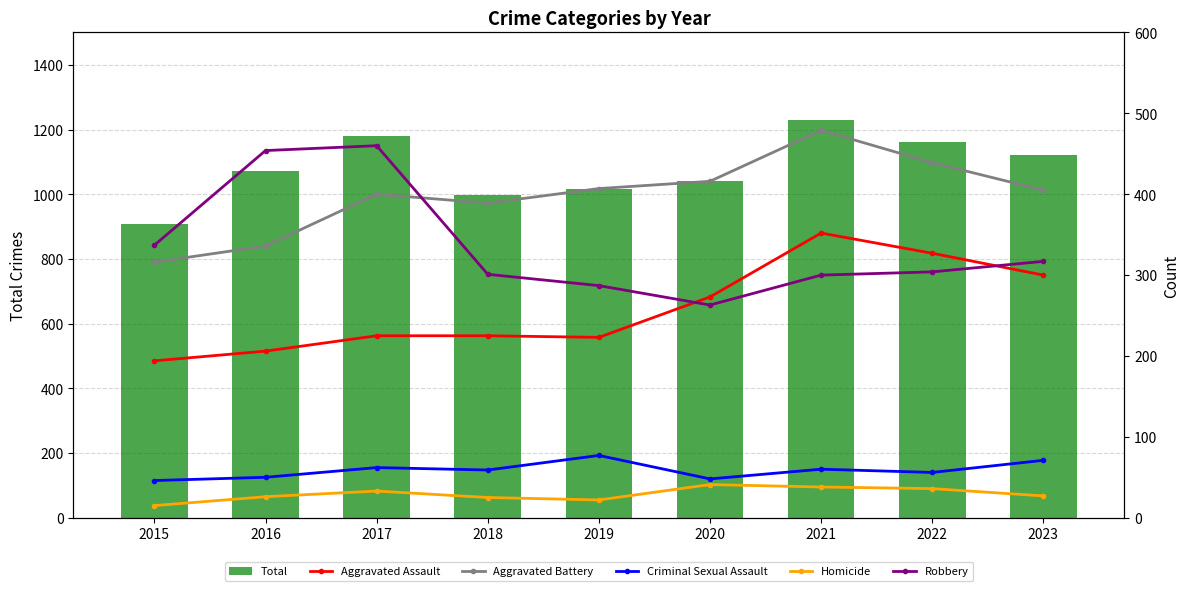

Which category has the lowest value in the Homicide series?

2015